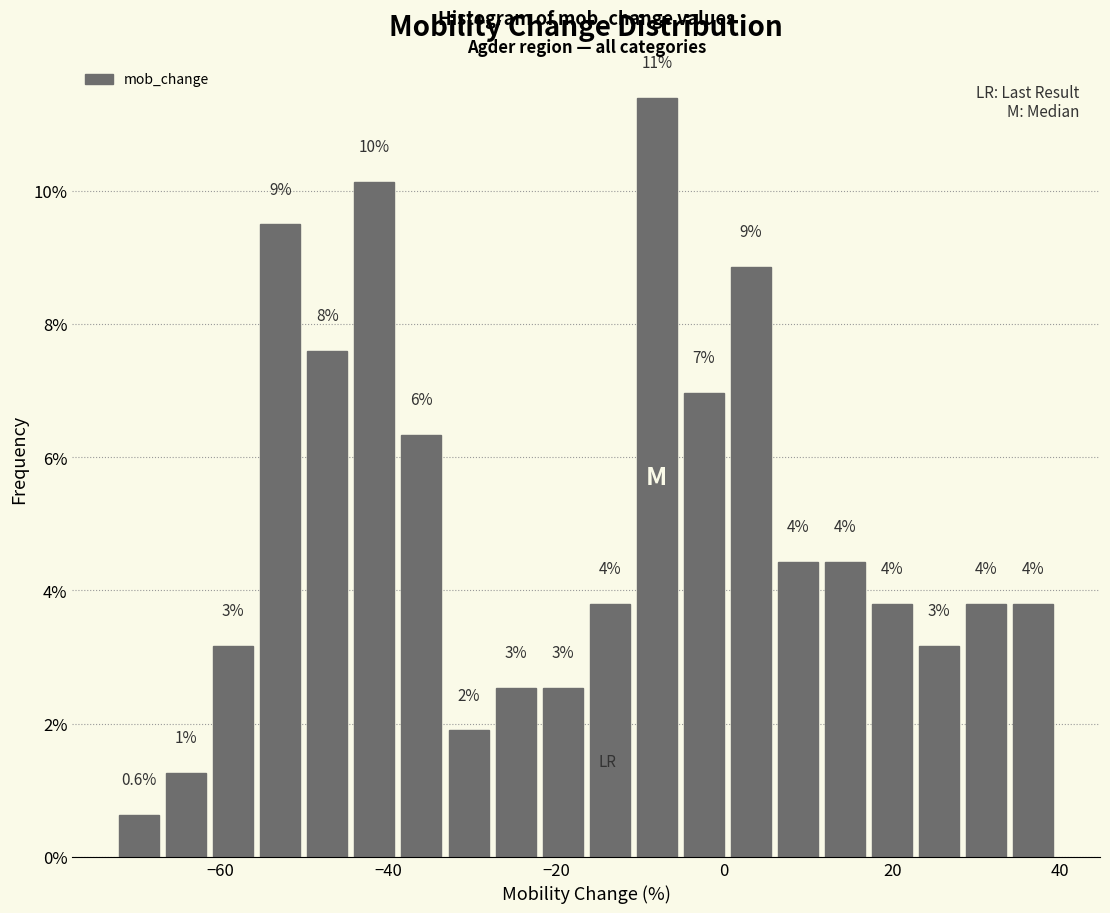

Read against the x-axis, roughly where is the centre of the tallest bar?

-8